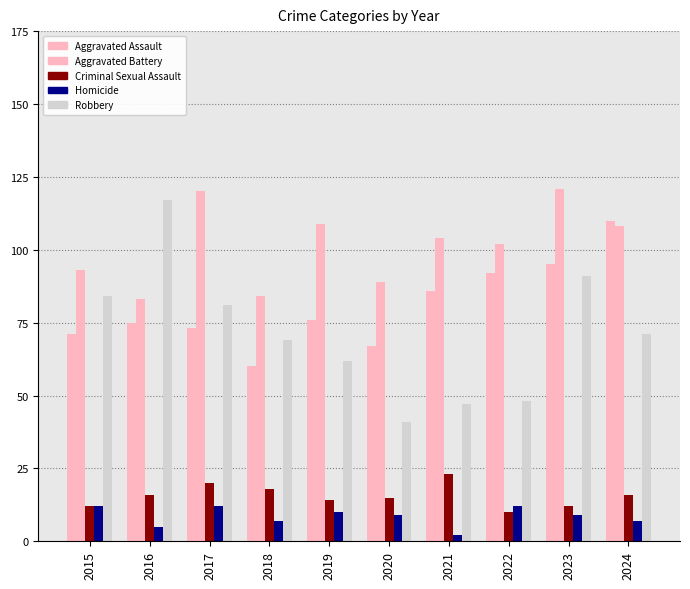

How many groups of bars are there?

10